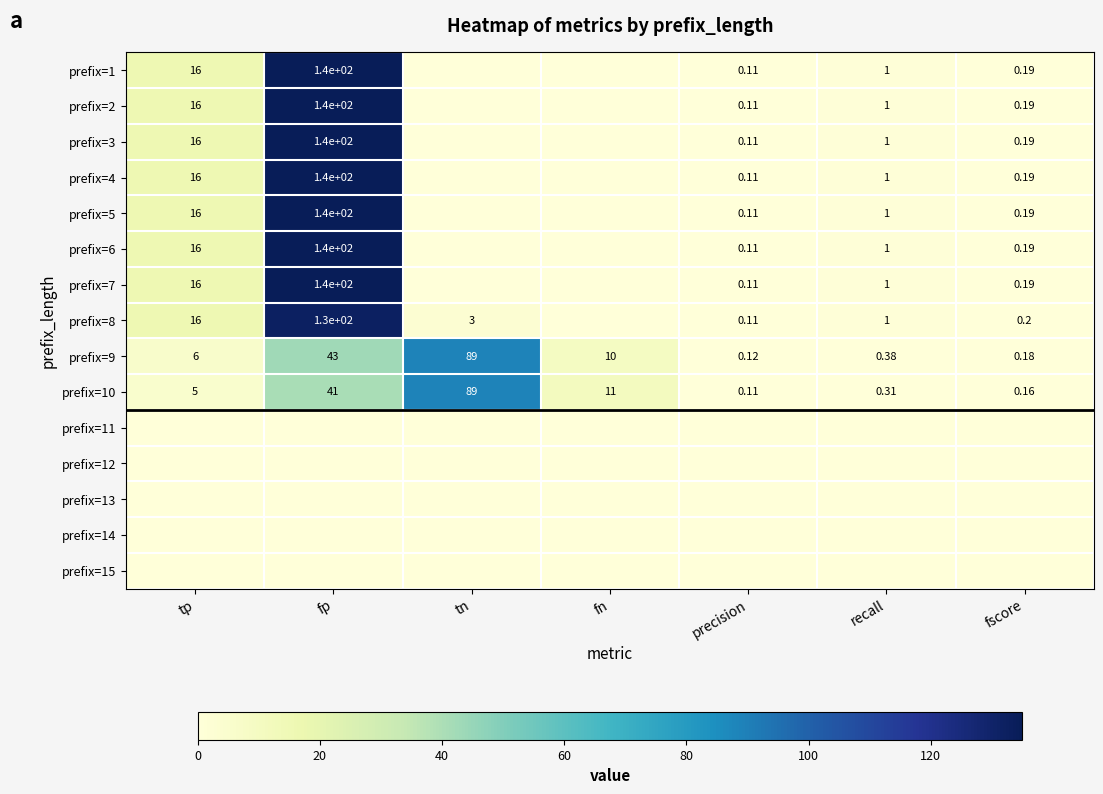

At how many categories does at least one series exceed 80?

2